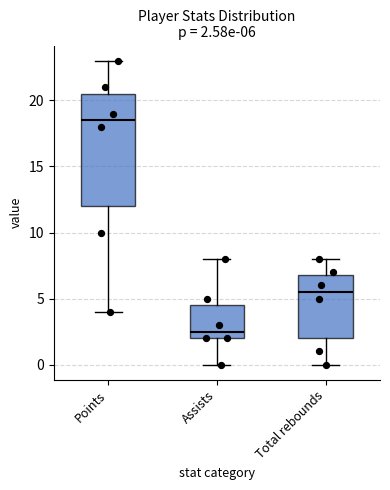

Which box has the lowest median line?

Assists